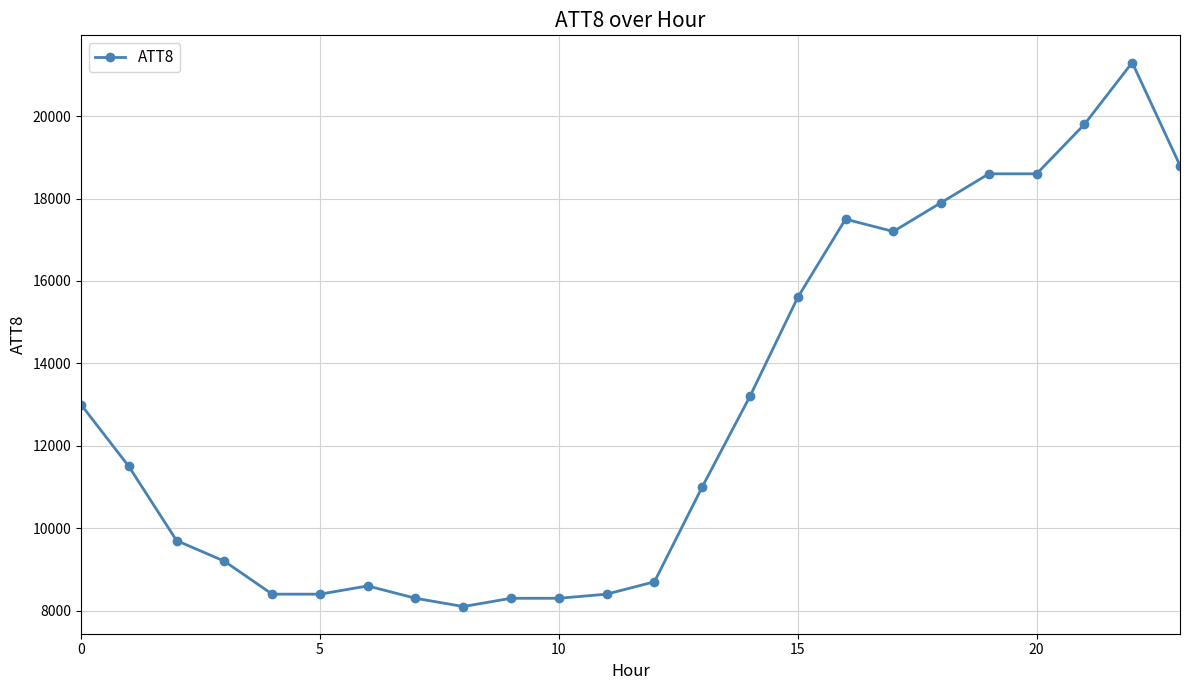

What is the value of the 21st point from the left?

18600